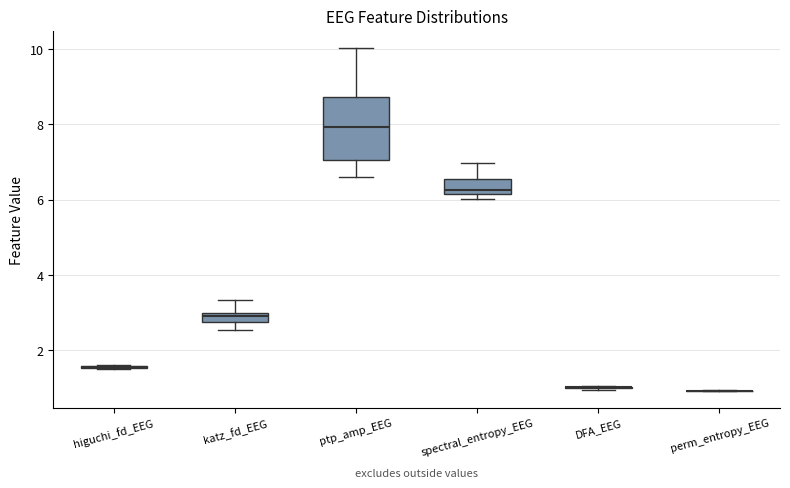

Which box is the tallest, from its lower edge to its upper edge?

ptp_amp_EEG